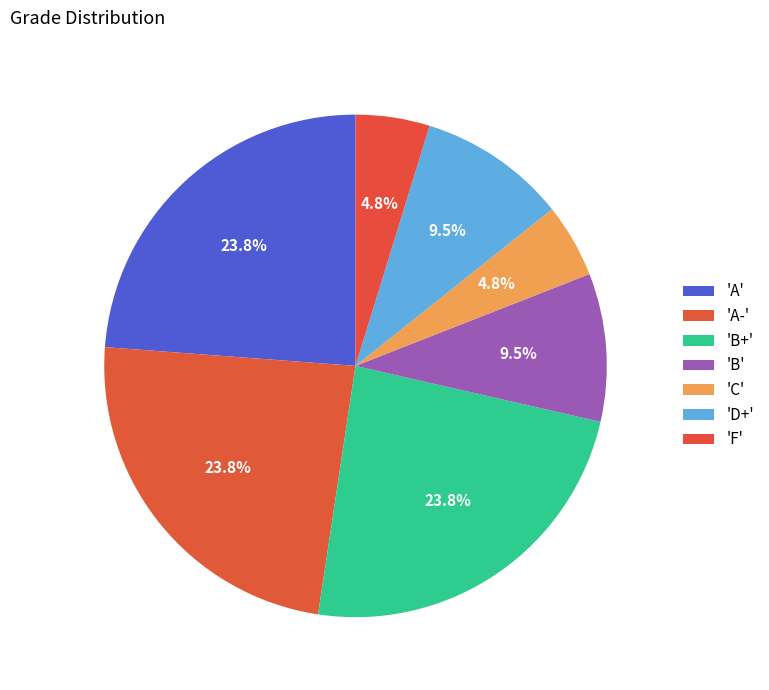

Count the number of slices in the pie.

7